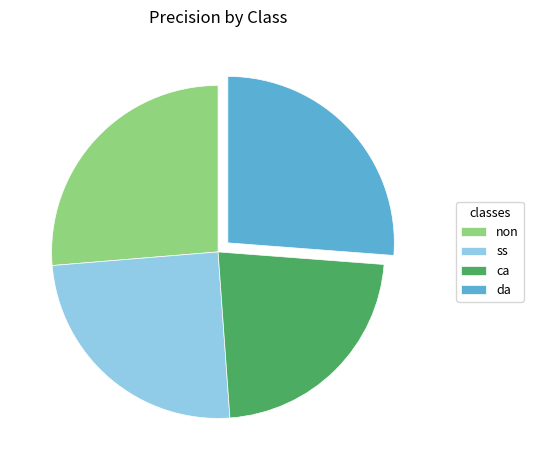

How many segments does this pie chart have?

4